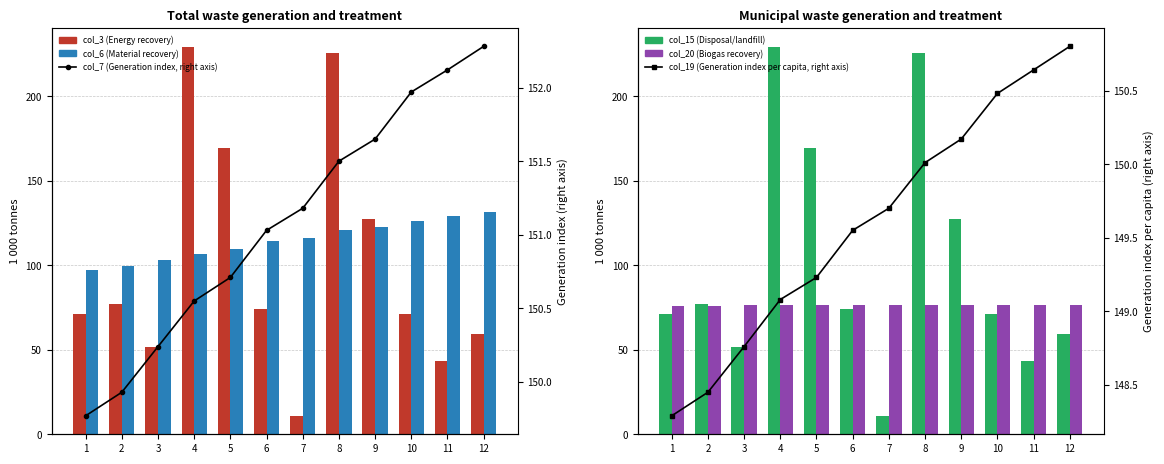

What is the value of the col_3 (Energy recovery) bar at the 12th from the left?

59.6